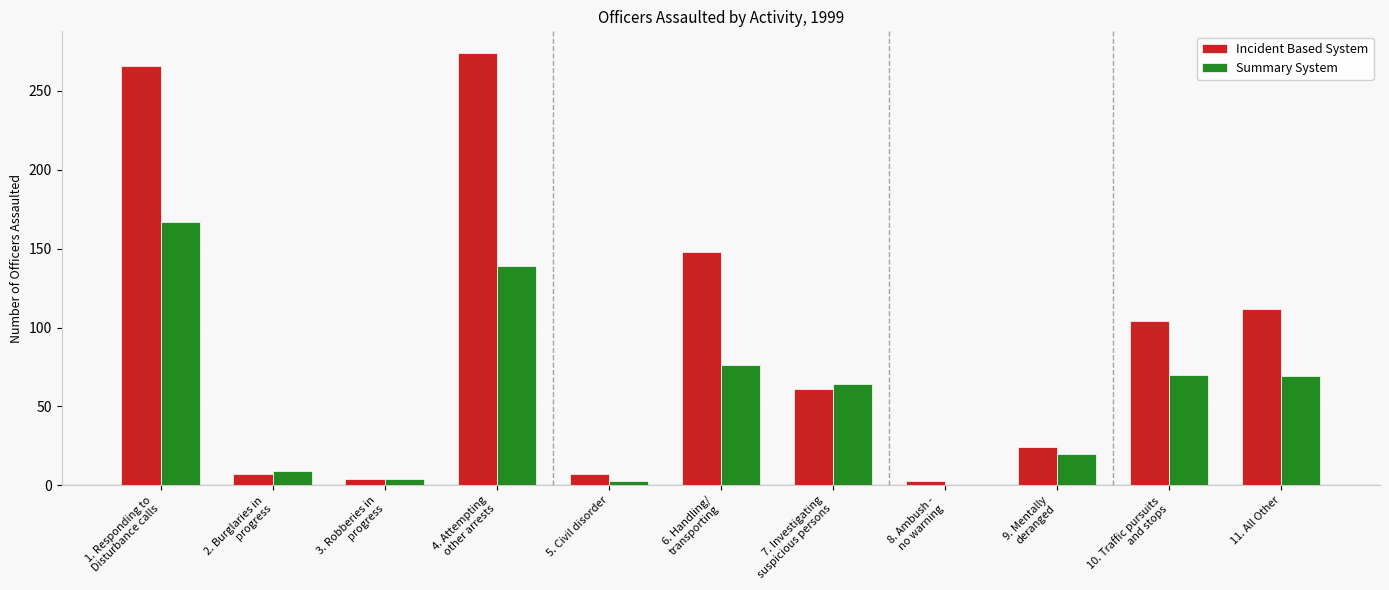

What is the highest value of the Incident Based System series?

274